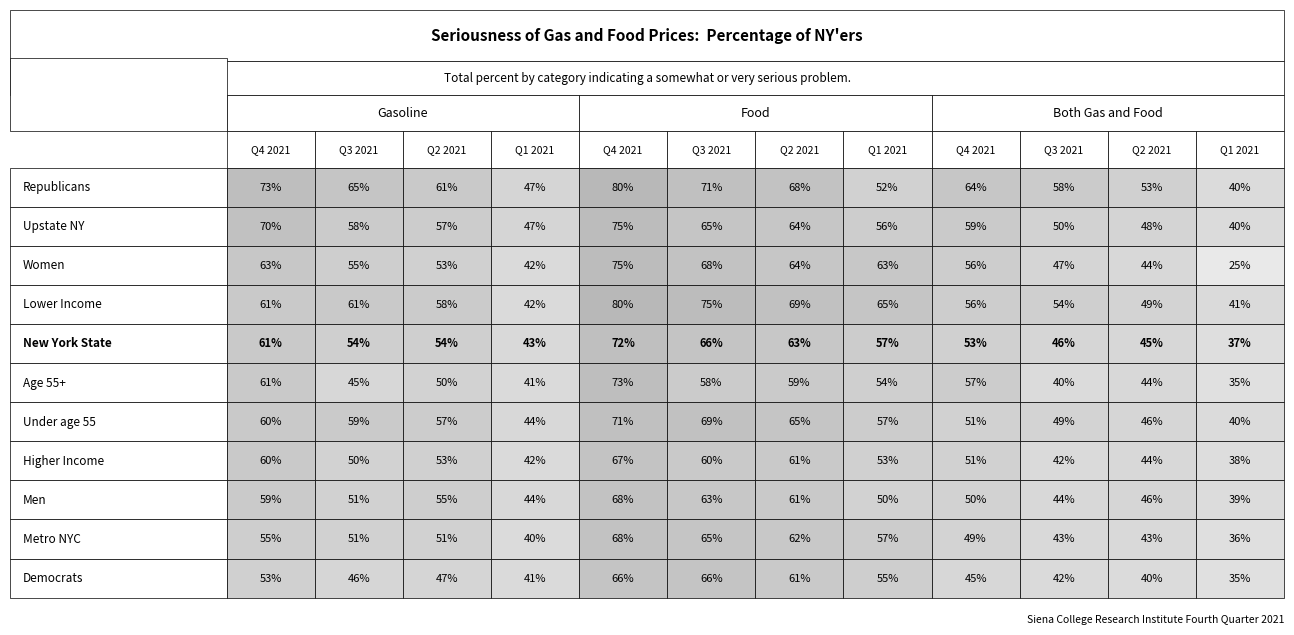

Which series has the widest spread of values?

Women